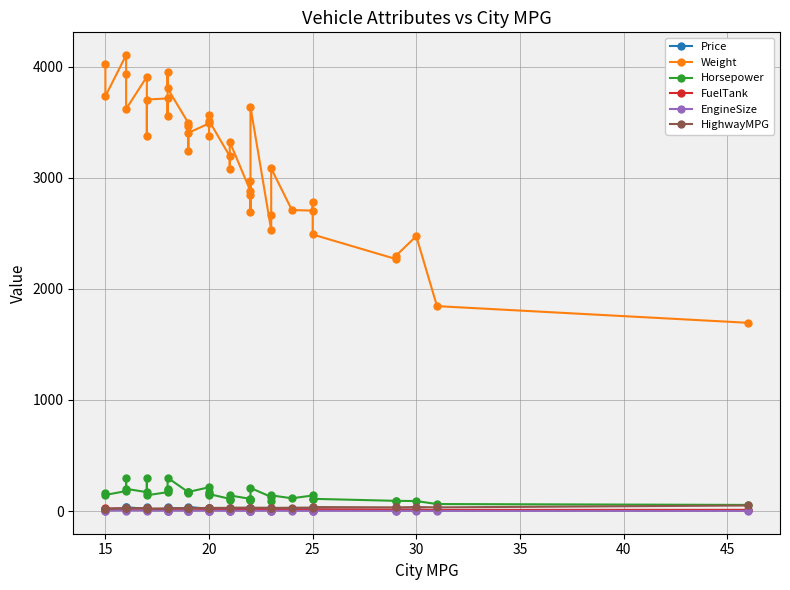

Which series has the largest total across all categories?

Weight